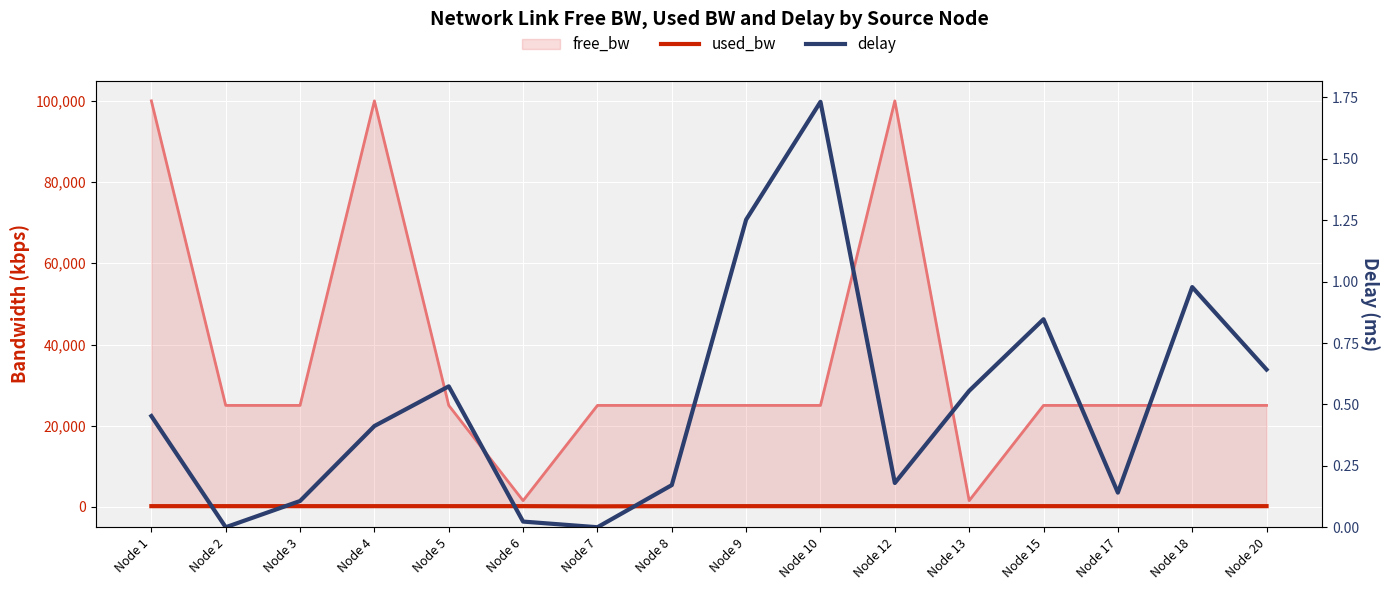

Reading left to right, list all the values displayed in this chart.

used_bw: Node 1=192.0	Node 2=192.0	Node 3=192.0	Node 4=192.0	Node 5=192.0	Node 6=192.0	Node 7=144.0	Node 8=192.0	Node 9=192.0	Node 10=192.0	Node 12=192.0	Node 13=192.0	Node 15=192.0	Node 17=192.0	Node 18=192.0	Node 20=192.0
delay: Node 1=0.5	Node 2=0.0	Node 3=0.1	Node 4=0.4	Node 5=0.6	Node 6=0.0	Node 7=0.0	Node 8=0.2	Node 9=1.3	Node 10=1.7	Node 12=0.2	Node 13=0.6	Node 15=0.8	Node 17=0.1	Node 18=1.0	Node 20=0.6